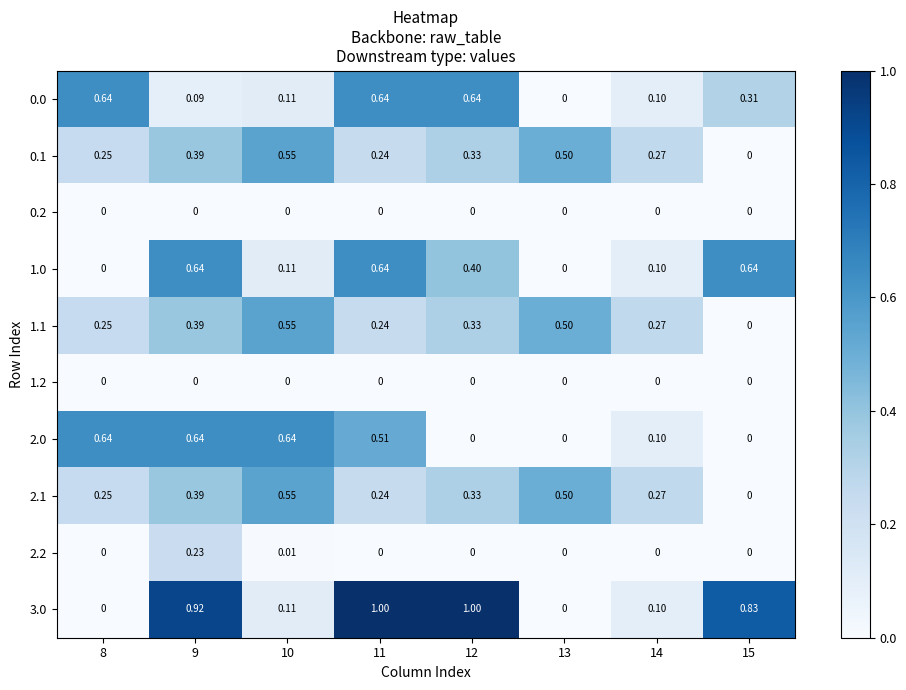

Is the value of 3.0 at 13 greater than the value of 1.1 at 9?

No